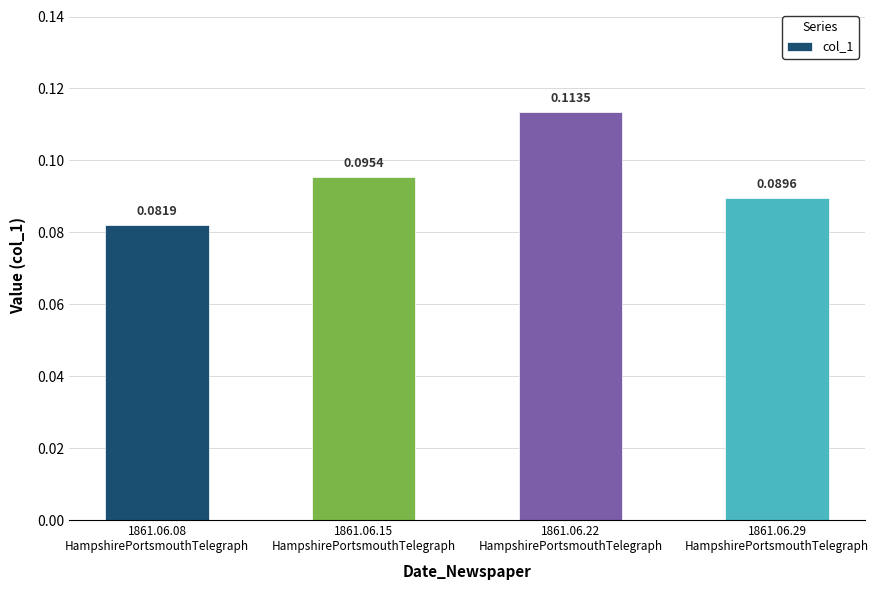

At which label is the value closest to 0?

1861.06.08
HampshirePortsmouthTelegraph